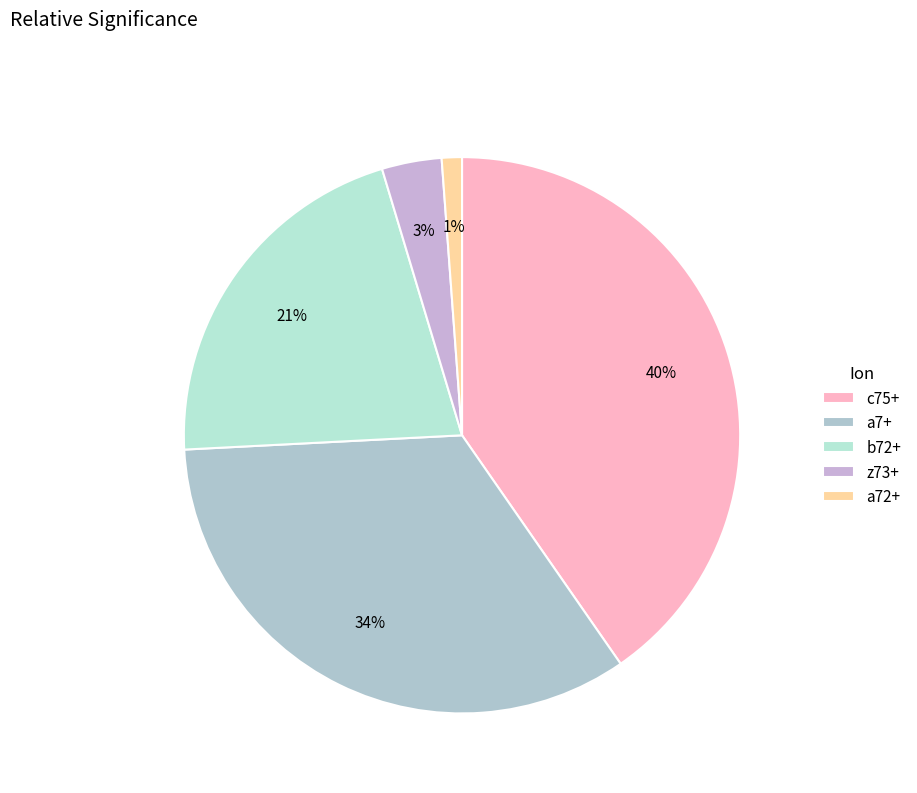

Is it true that z73+ is 3% of the pie?

True